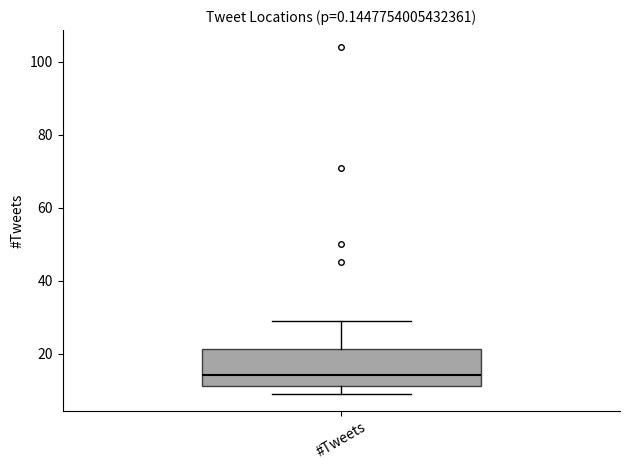

Where does the upper whisker of the box for #Tweets end on the y-axis? The values are not printed on the chart, so give them approximately, as read against the axis.

30